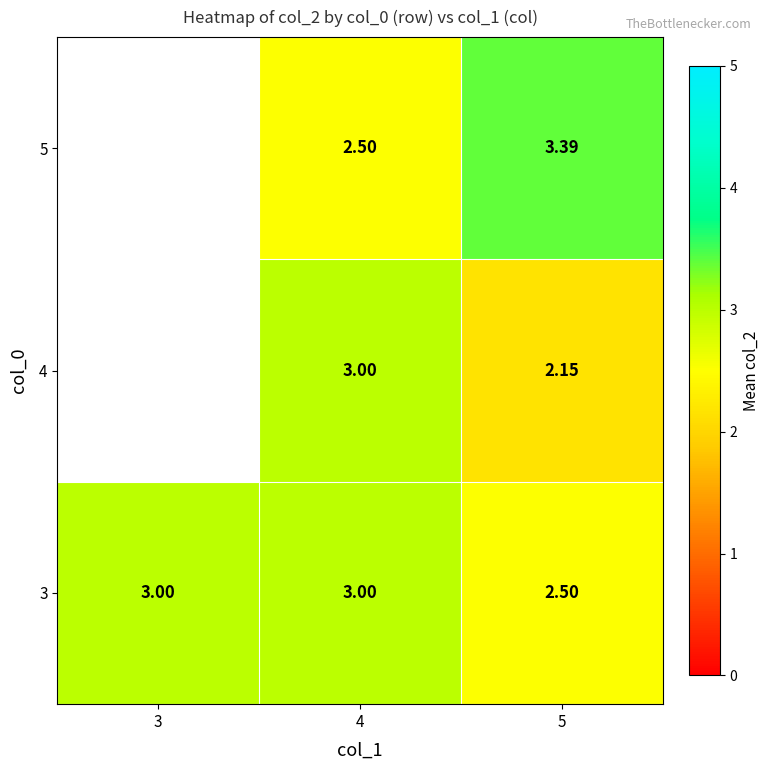

Rank the categories by 4 value from lowest to highest.

5, 3, 4